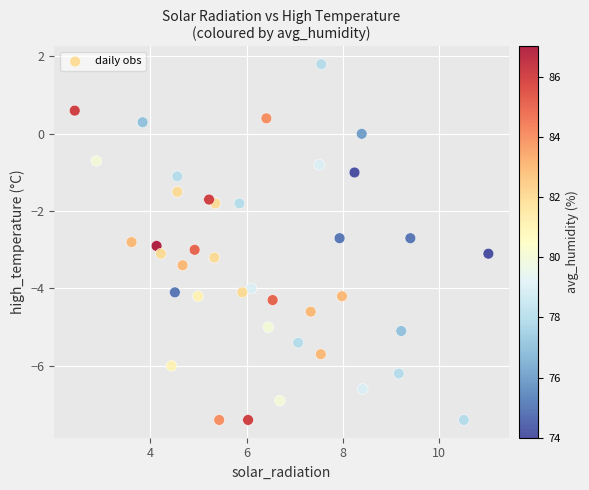

What is the range of Y values (max minus min)?

9.2